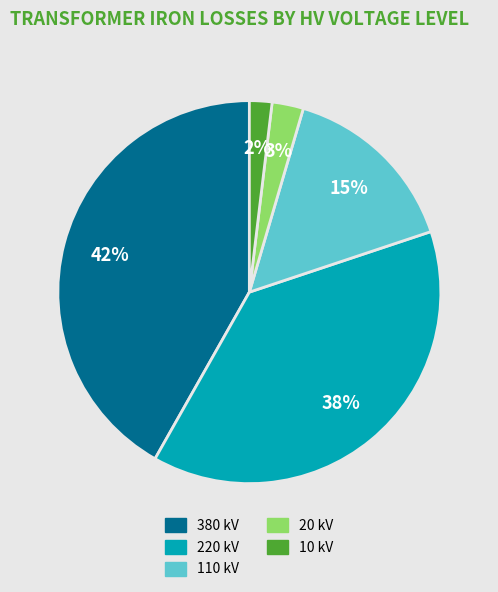

Between 110 kV and 220 kV, which is larger?

220 kV